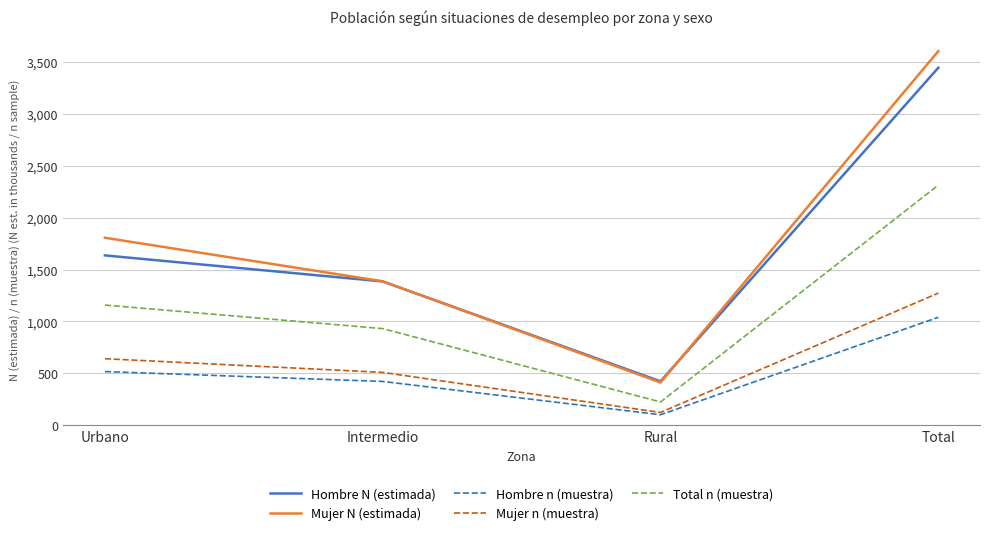

What is the average value of the Mujer N (estimada) series?

1802.4